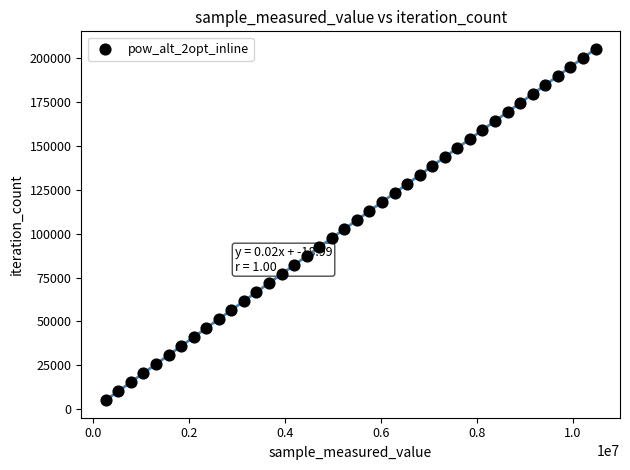

What is the range of Y values (max minus min)?

200226